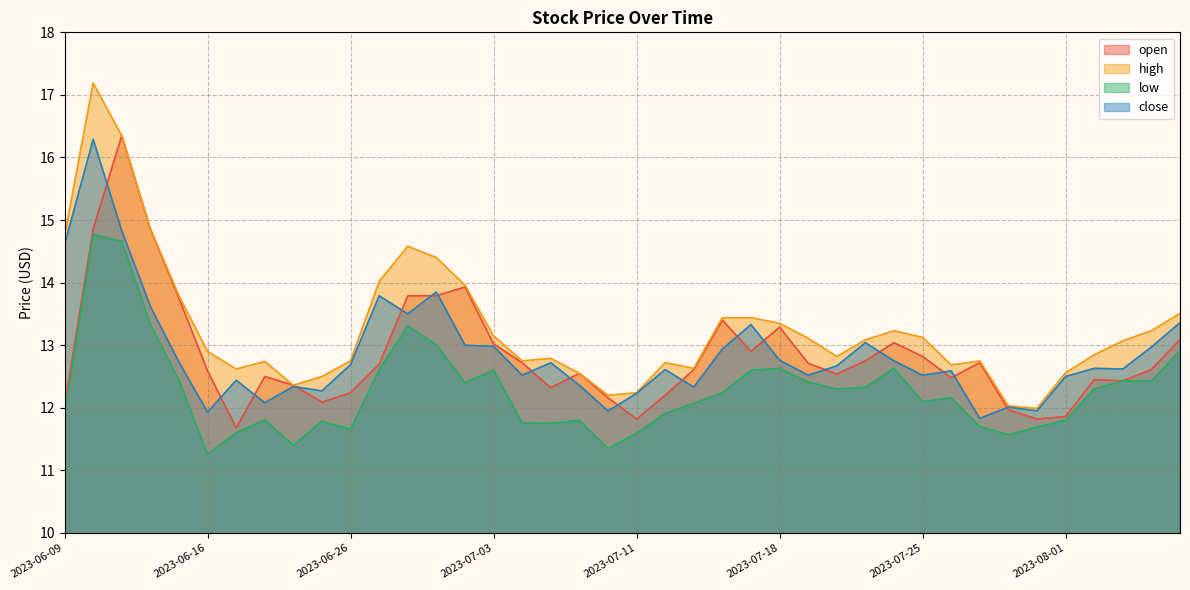

Reading left to right, transcribe all the data shown in this chart.

open: 2023-06-09=12.0	2023-06-12=14.9	2023-06-13=16.4	2023-06-14=14.9	2023-06-15=13.8	2023-06-16=12.6	2023-06-20=11.7	2023-06-21=12.5	2023-06-22=12.4	2023-06-23=12.1	2023-06-26=12.2	2023-06-27=12.7	2023-06-28=13.8	2023-06-29=13.8	2023-06-30=13.9	2023-07-03=13.0	2023-07-05=12.7	2023-07-06=12.3	2023-07-07=12.6	2023-07-10=12.2	2023-07-11=11.8	2023-07-12=12.2	2023-07-13=12.6	2023-07-14=13.4	2023-07-17=12.9	2023-07-18=13.3	2023-07-19=12.7	2023-07-20=12.5	2023-07-21=12.8	2023-07-24=13.0	2023-07-25=12.8	2023-07-26=12.5	2023-07-27=12.7	2023-07-28=12.0	2023-07-31=11.8	2023-08-01=11.9	2023-08-02=12.4	2023-08-03=12.4	2023-08-04=12.6	2023-08-07=13.1
high: 2023-06-09=14.8	2023-06-12=17.2	2023-06-13=16.4	2023-06-14=14.9	2023-06-15=13.8	2023-06-16=12.9	2023-06-20=12.6	2023-06-21=12.7	2023-06-22=12.4	2023-06-23=12.5	2023-06-26=12.8	2023-06-27=14.0	2023-06-28=14.6	2023-06-29=14.4	2023-06-30=14.0	2023-07-03=13.2	2023-07-05=12.8	2023-07-06=12.8	2023-07-07=12.6	2023-07-10=12.2	2023-07-11=12.2	2023-07-12=12.7	2023-07-13=12.6	2023-07-14=13.4	2023-07-17=13.4	2023-07-18=13.3	2023-07-19=13.1	2023-07-20=12.8	2023-07-21=13.1	2023-07-24=13.2	2023-07-25=13.1	2023-07-26=12.7	2023-07-27=12.7	2023-07-28=12.0	2023-07-31=12.0	2023-08-01=12.6	2023-08-02=12.8	2023-08-03=13.1	2023-08-04=13.2	2023-08-07=13.5
low: 2023-06-09=11.9	2023-06-12=14.8	2023-06-13=14.7	2023-06-14=13.3	2023-06-15=12.4	2023-06-16=11.3	2023-06-20=11.6	2023-06-21=11.8	2023-06-22=11.4	2023-06-23=11.8	2023-06-26=11.7	2023-06-27=12.6	2023-06-28=13.3	2023-06-29=13.0	2023-06-30=12.4	2023-07-03=12.6	2023-07-05=11.8	2023-07-06=11.8	2023-07-07=11.8	2023-07-10=11.3	2023-07-11=11.6	2023-07-12=11.9	2023-07-13=12.1	2023-07-14=12.2	2023-07-17=12.6	2023-07-18=12.6	2023-07-19=12.4	2023-07-20=12.3	2023-07-21=12.3	2023-07-24=12.6	2023-07-25=12.1	2023-07-26=12.2	2023-07-27=11.7	2023-07-28=11.6	2023-07-31=11.7	2023-08-01=11.8	2023-08-02=12.3	2023-08-03=12.4	2023-08-04=12.4	2023-08-07=12.9
close: 2023-06-09=14.6	2023-06-12=16.3	2023-06-13=14.8	2023-06-14=13.6	2023-06-15=12.7	2023-06-16=11.9	2023-06-20=12.4	2023-06-21=12.1	2023-06-22=12.3	2023-06-23=12.3	2023-06-26=12.7	2023-06-27=13.8	2023-06-28=13.5	2023-06-29=13.8	2023-06-30=13.0	2023-07-03=13.0	2023-07-05=12.5	2023-07-06=12.7	2023-07-07=12.4	2023-07-10=11.9	2023-07-11=12.2	2023-07-12=12.6	2023-07-13=12.3	2023-07-14=12.9	2023-07-17=13.3	2023-07-18=12.8	2023-07-19=12.5	2023-07-20=12.7	2023-07-21=13.0	2023-07-24=12.8	2023-07-25=12.5	2023-07-26=12.6	2023-07-27=11.8	2023-07-28=12.0	2023-07-31=11.9	2023-08-01=12.5	2023-08-02=12.6	2023-08-03=12.6	2023-08-04=13.0	2023-08-07=13.4